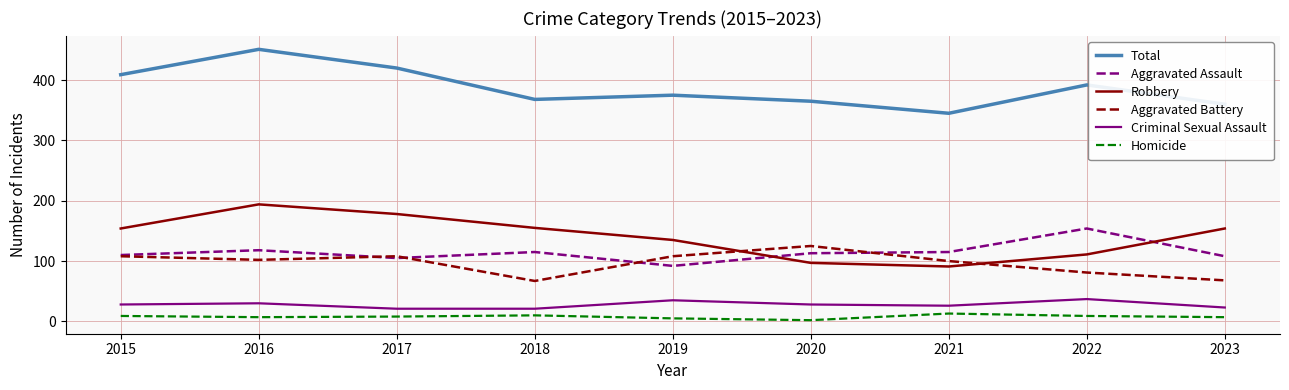

What is the maximum value for Aggravated Battery?

125